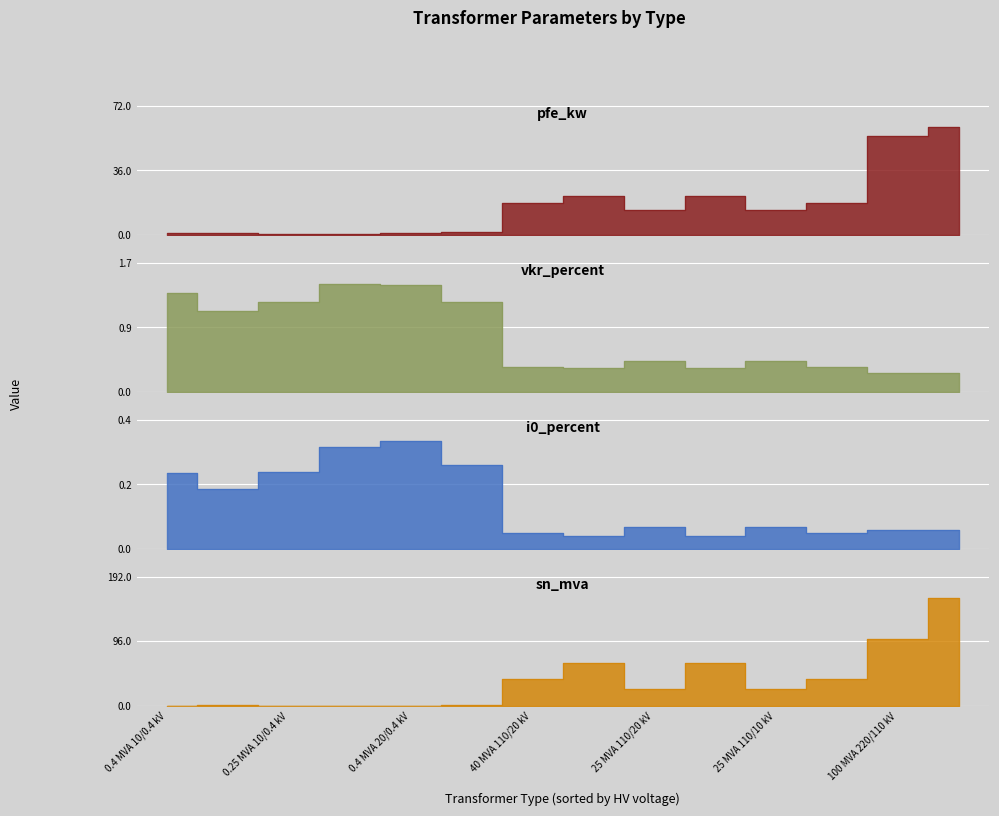

What is the approximate value of vkr_percent at 25 MVA 110/10 kV?

0.4